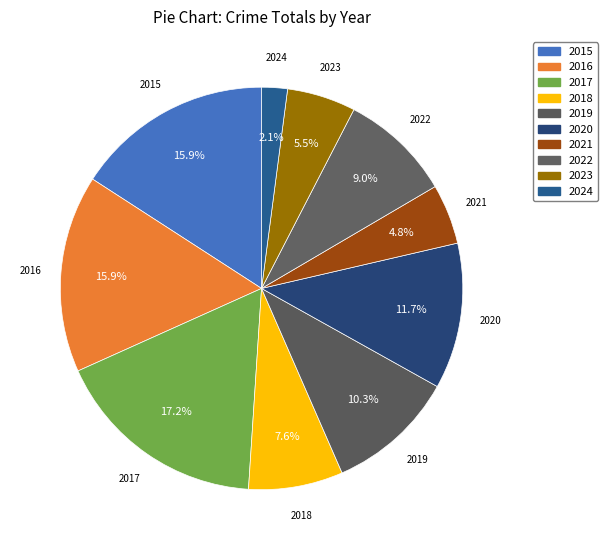

Count the number of slices in the pie.

10